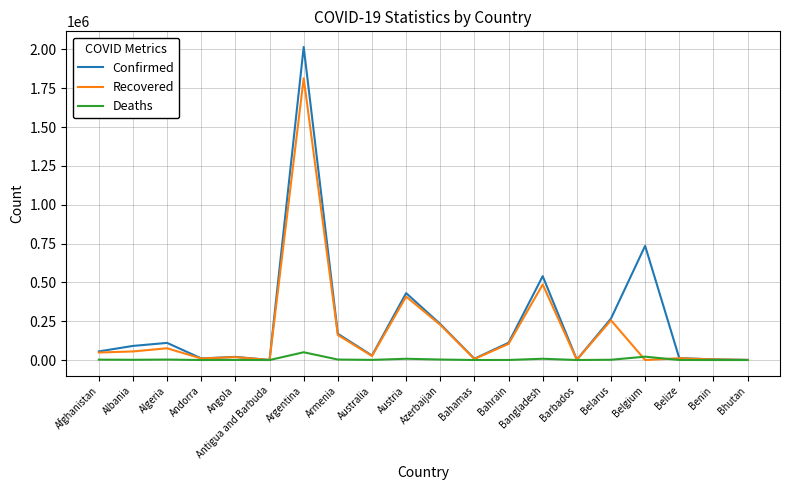

True or false: Deaths and Recovered intersect in this chart.

True